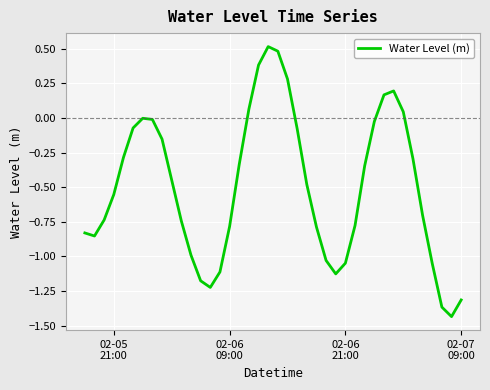

What is the maximum value shown in the chart?

0.5